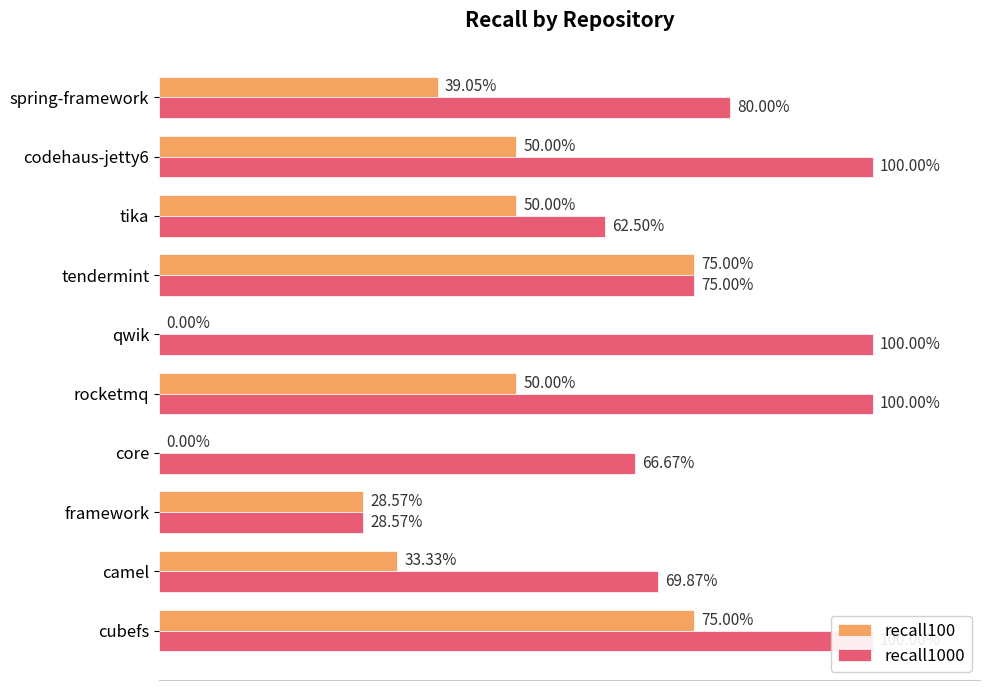

Between codehaus-jetty6 and rocketmq, which series saw the biggest shift?

recall100